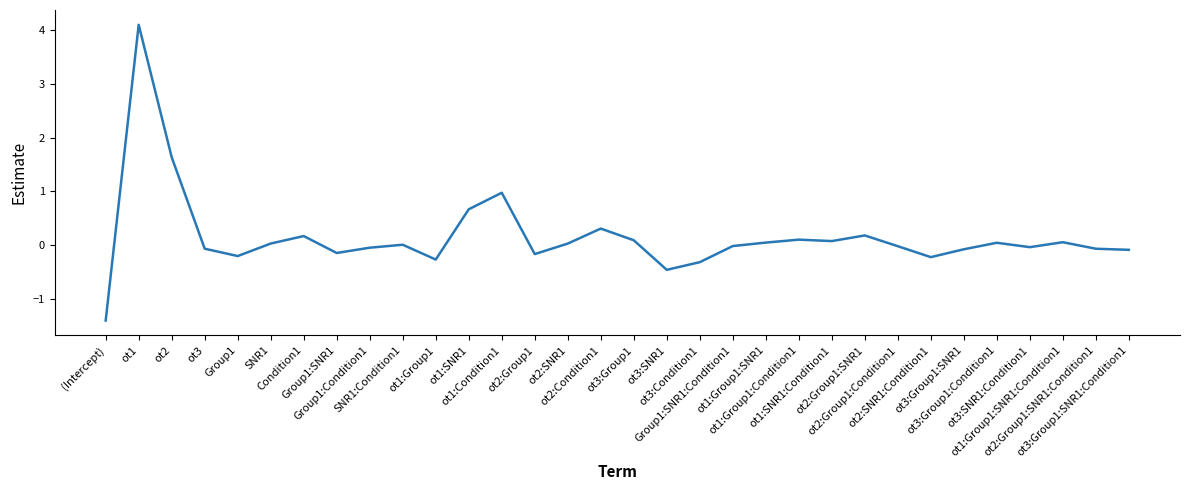

What is the difference between the maximum and minimum values?

5.5